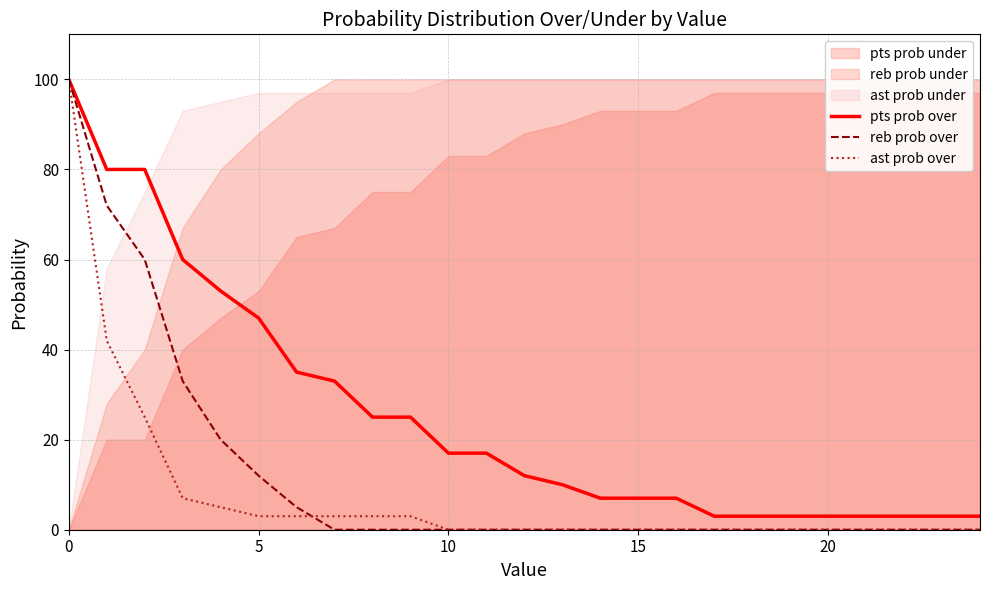

What is the highest value of the reb prob over series?

100